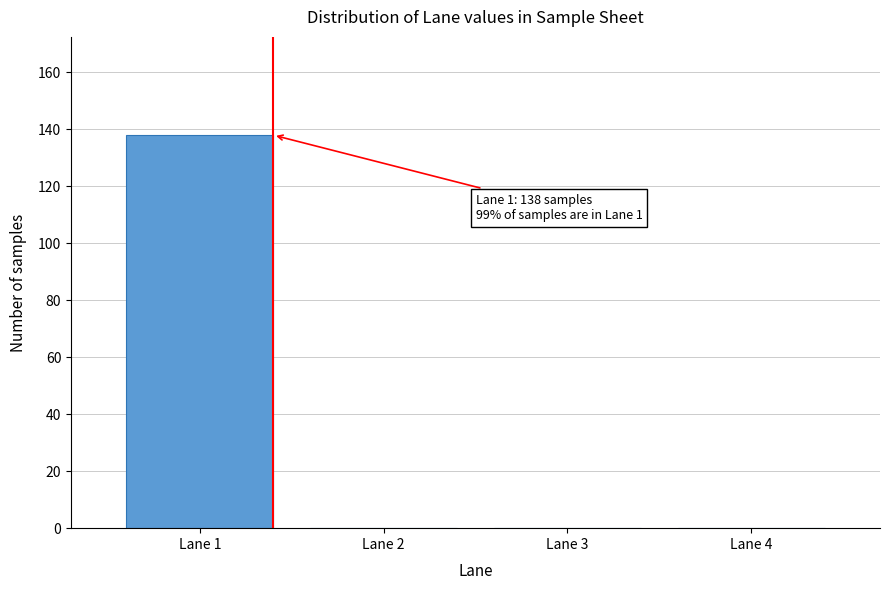

Reading right to left, what are all the values shown in this chart?

Lane 4=0	Lane 3=0	Lane 2=0	Lane 1=138